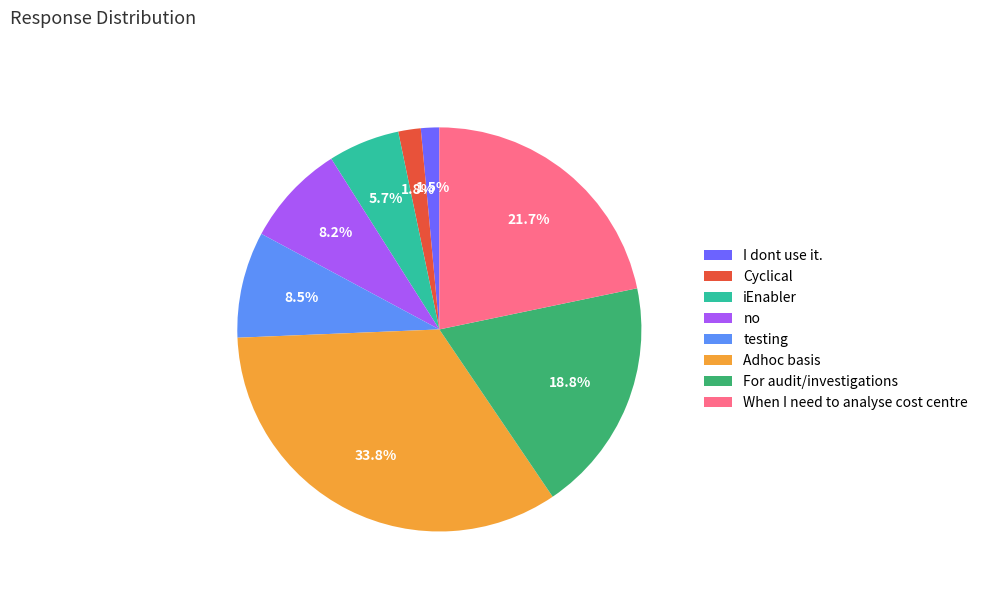

How many slices are in this pie chart?

8